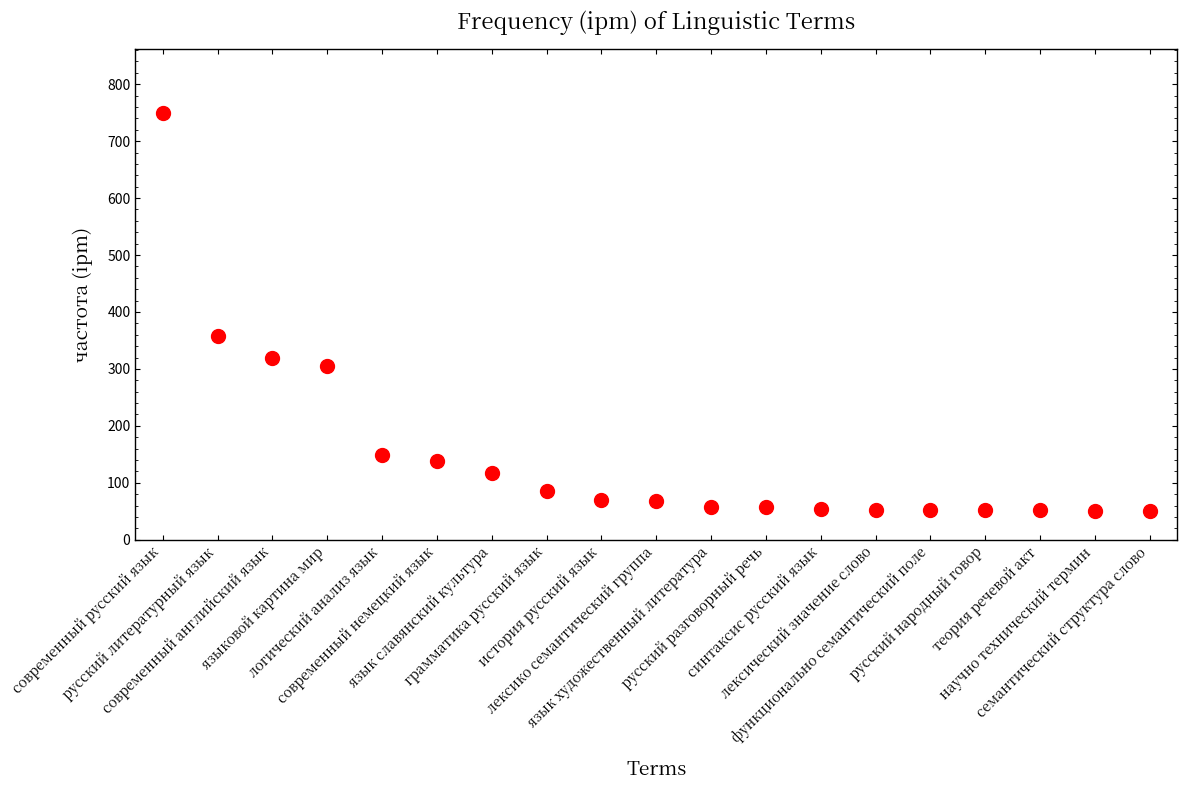

What Y value in the scatter plot is closest to 400?

357.3